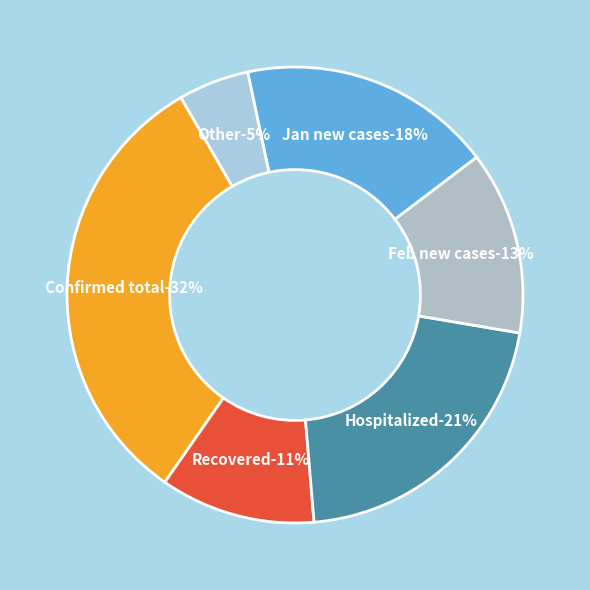

Is it true that Confirmed is 8% of the pie?

False